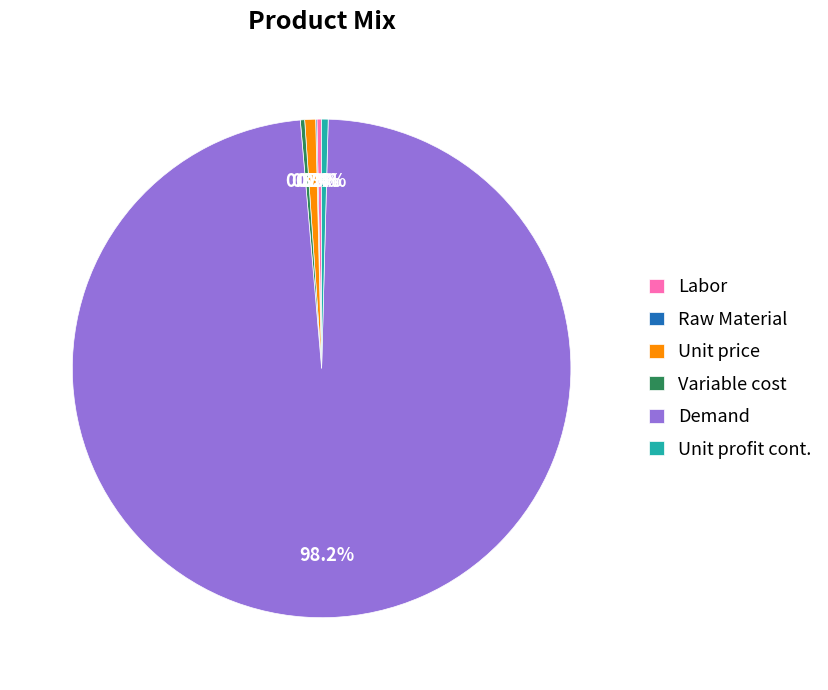

Which slice represents more than half of the pie?

Demand